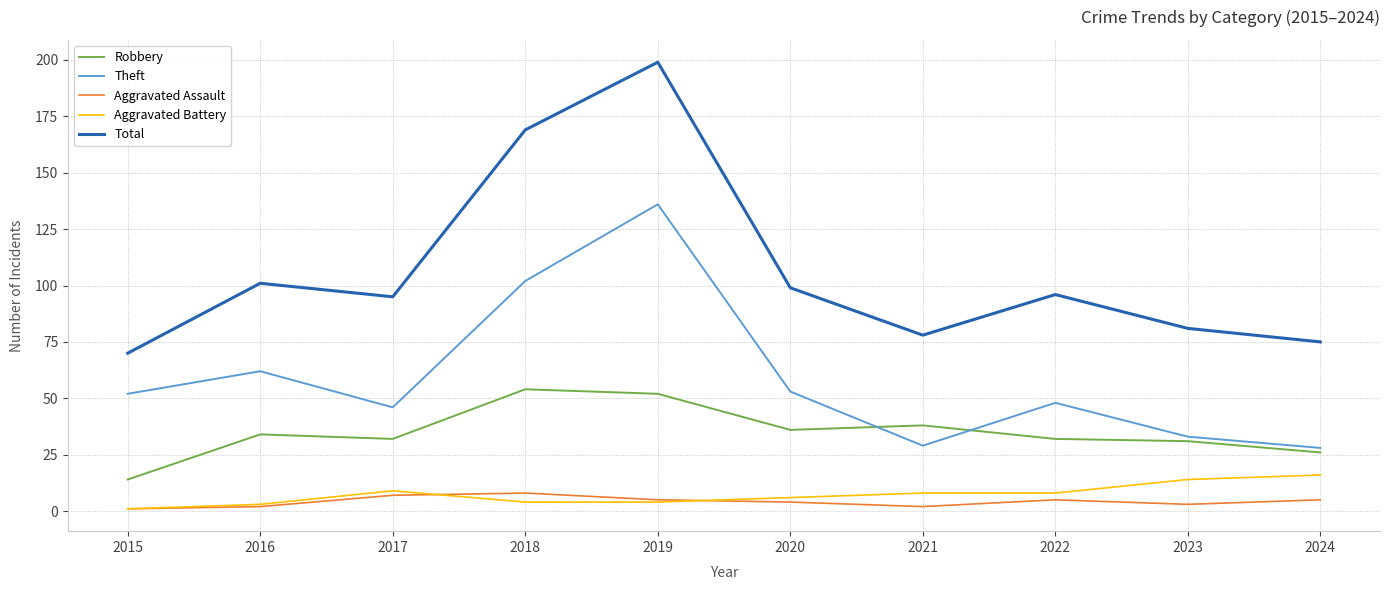

True or false: Robbery has a value of 32 at 2017.

True